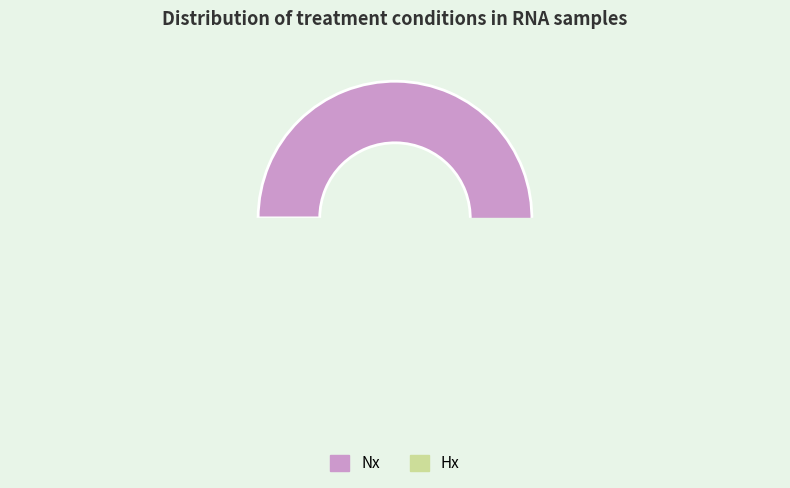

Combined, what portion of the pie is Nx and Hx?

100.0%